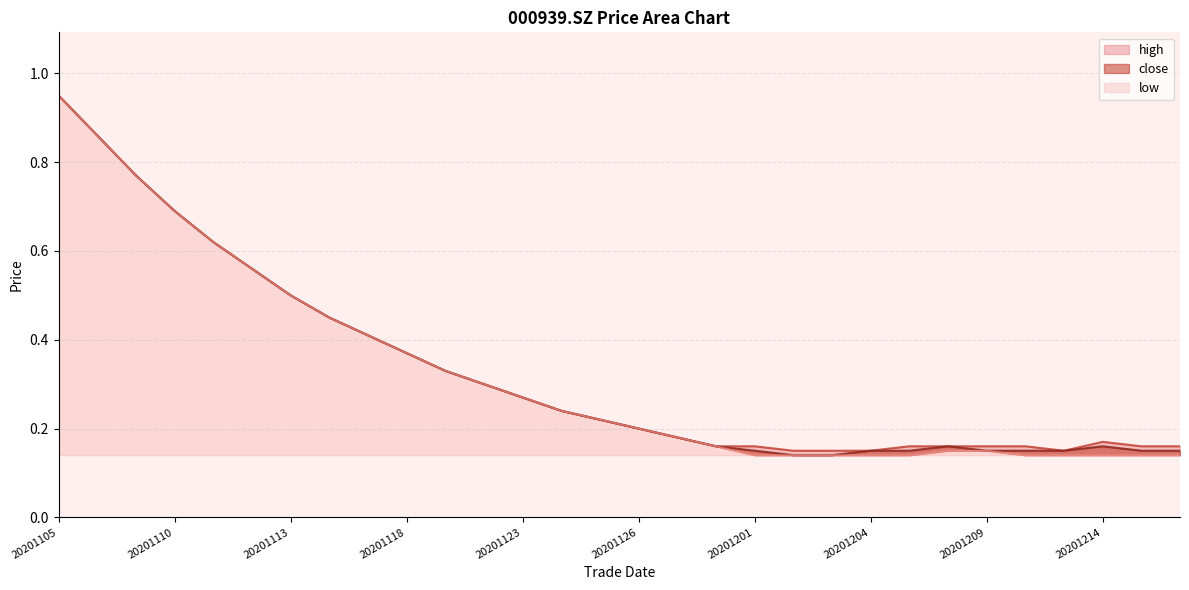

Rank the series at 20201207 from lowest to highest value.

low, close, high